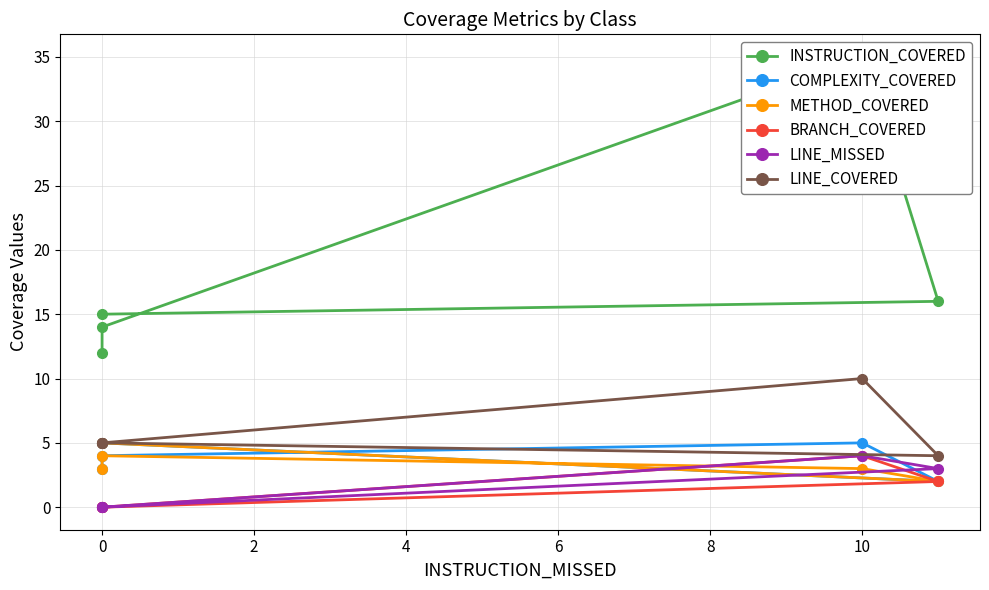

True or false: LINE_MISSED has more than 1 points higher than both neighbors.

False